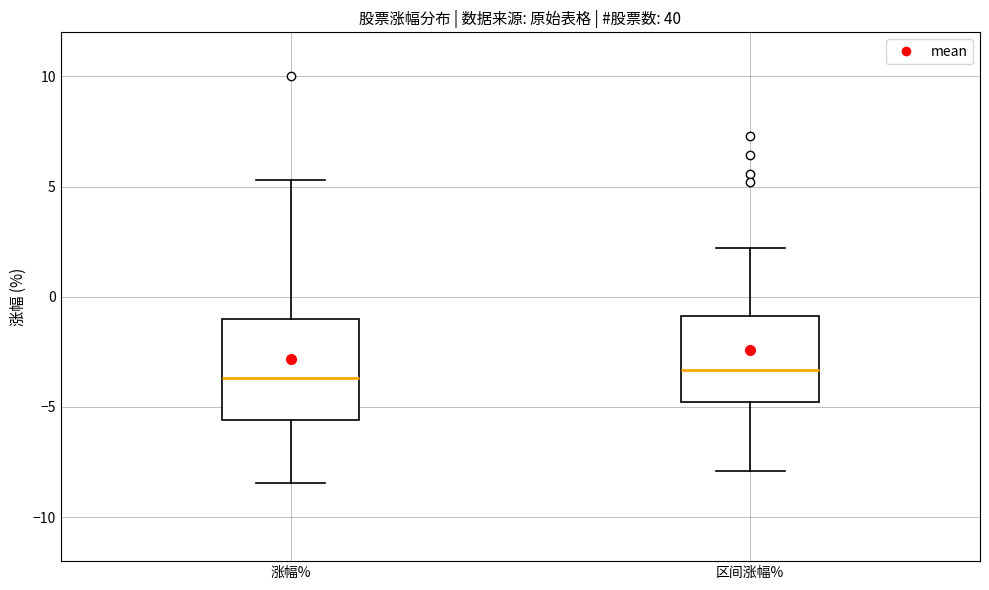

Where does the lower whisker of the box for 区间涨幅% end on the y-axis? The values are not printed on the chart, so give them approximately, as read against the axis.

-8.0